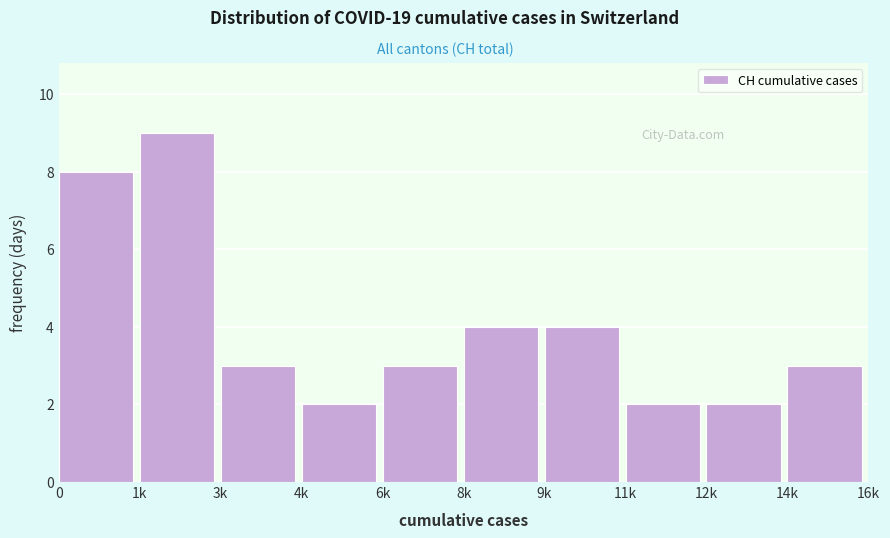

Reading right to left, what are all the values shown in this chart?

3	2	2	4	4	3	2	3	9	8